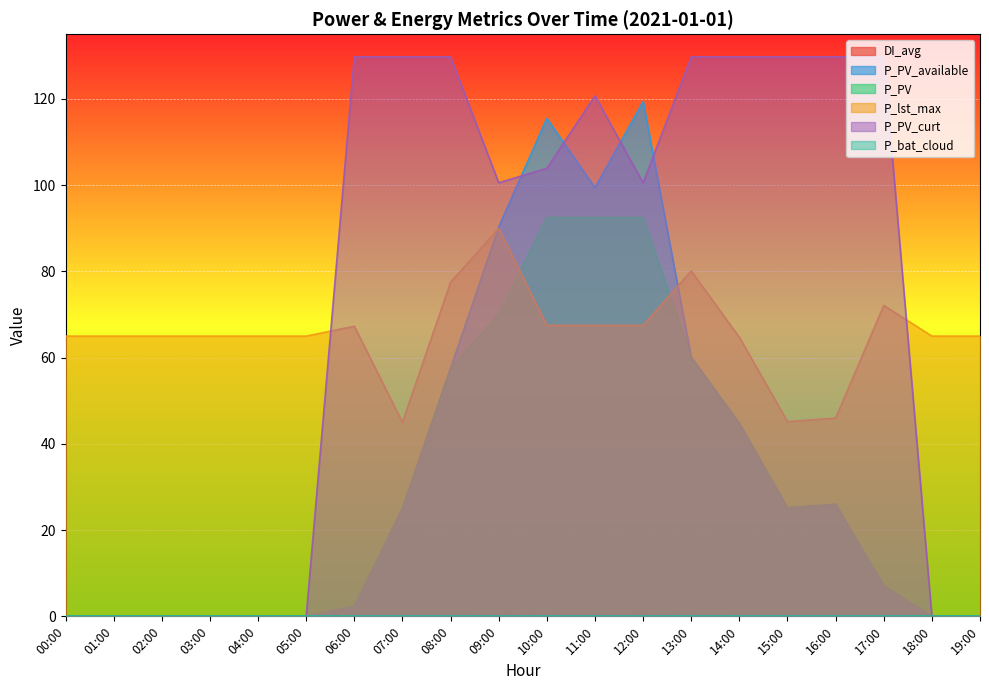

At which category does DI_avg reach its first local peak?

10:00